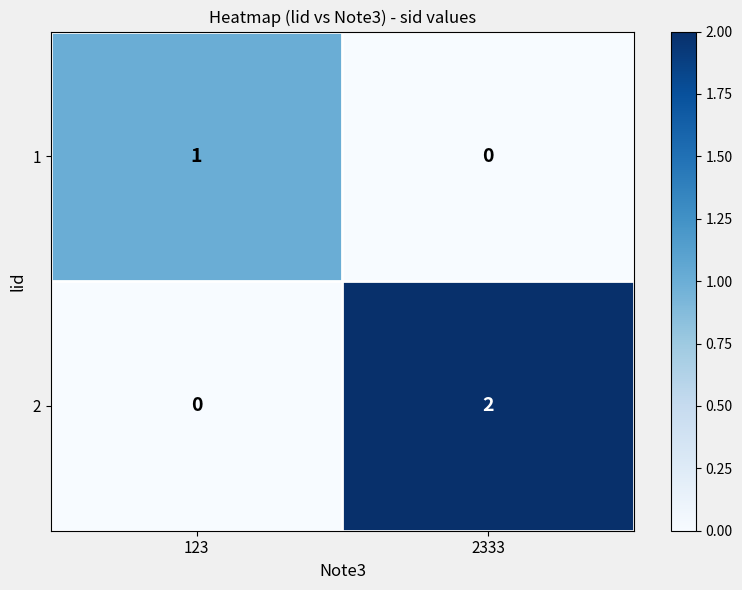

Which series changed the most between 123 and 2333?

2